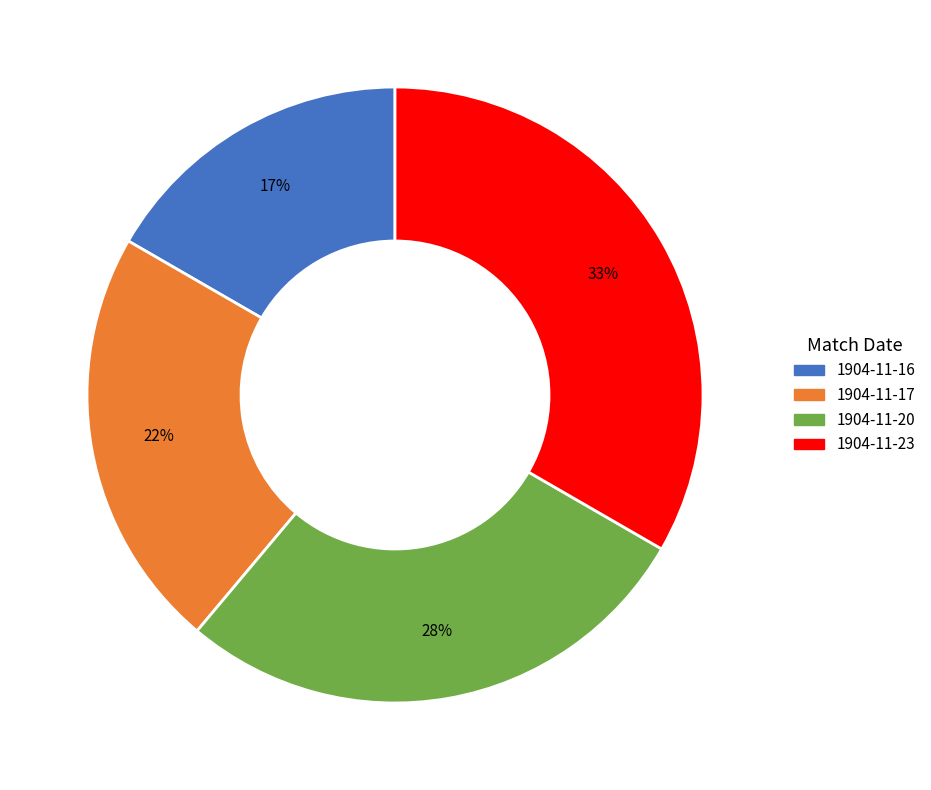

What is the smallest slice in the pie chart?

1904-11-16